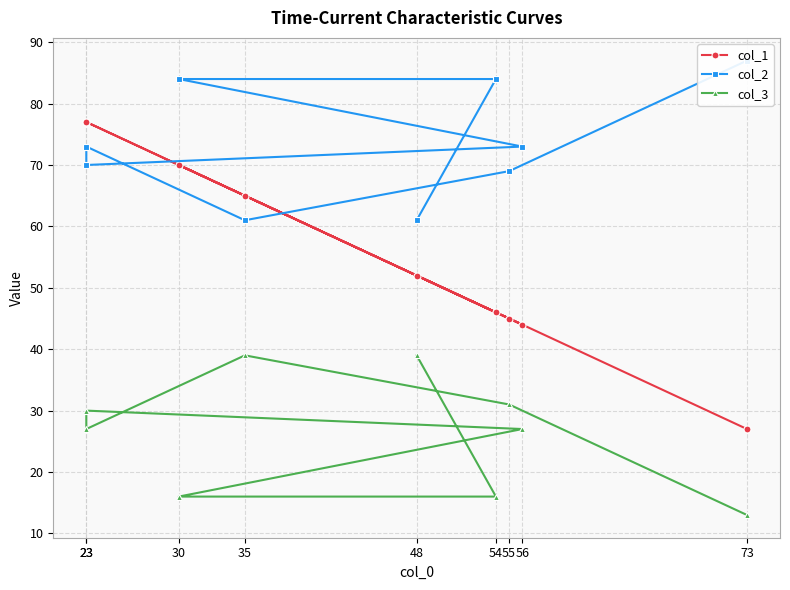

What is the value of the col_1 point at the 9th from the left?

27